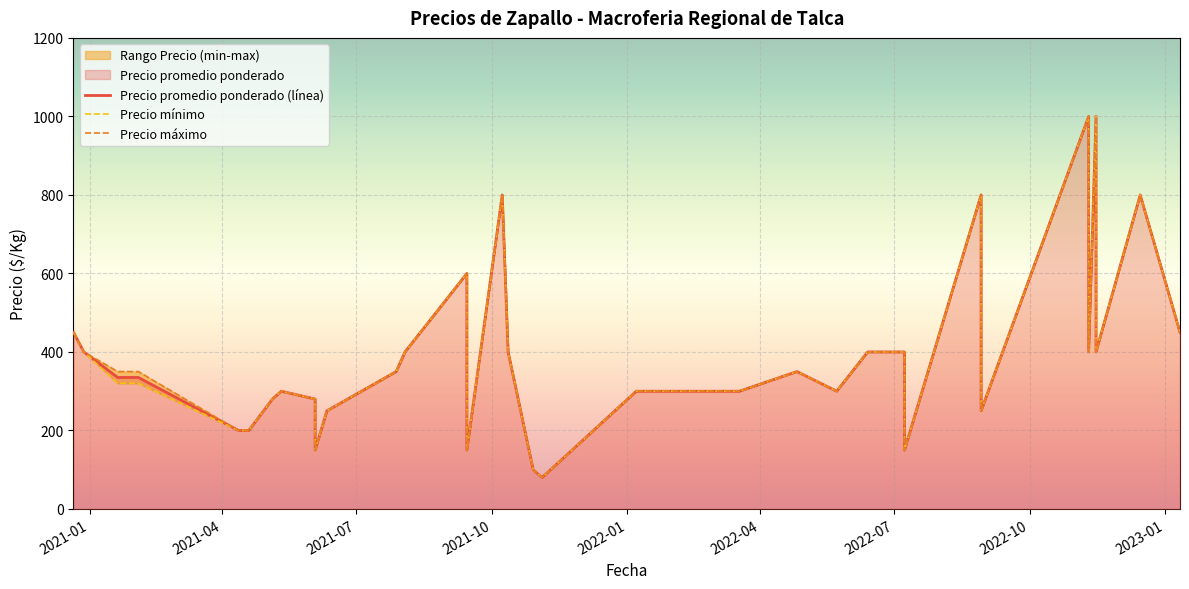

How many data points in Precio promedio ponderado (línea) are above 335?

19